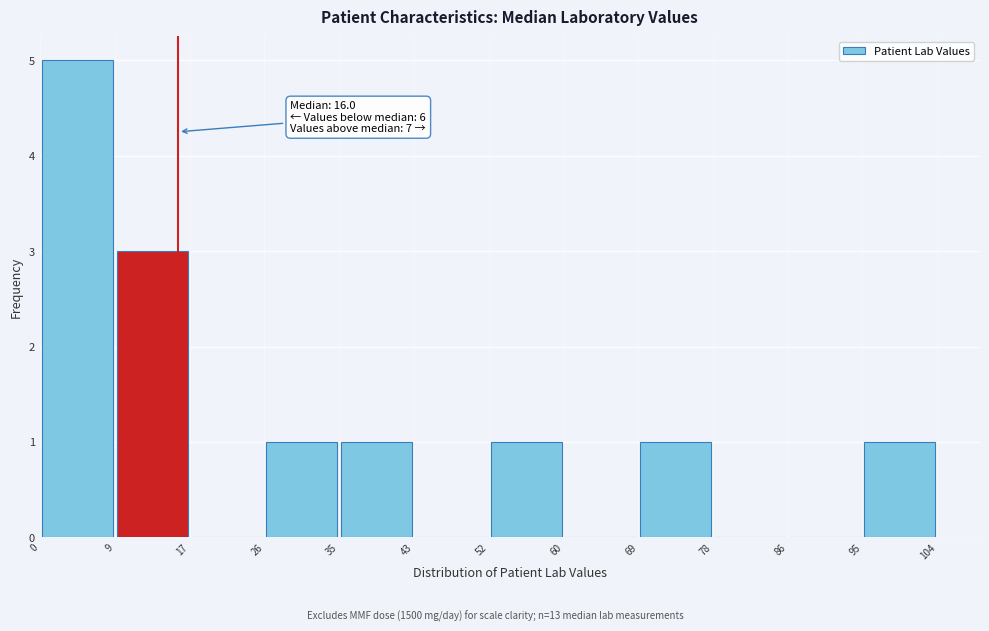

Which range on the x-axis has the tallest bar?

0 to 9